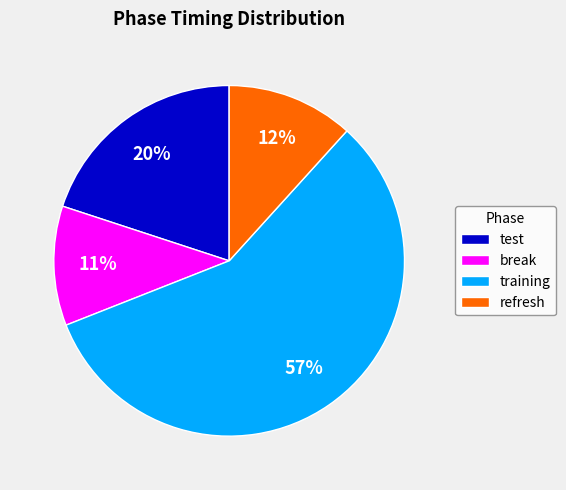

Count the number of slices in the pie.

4